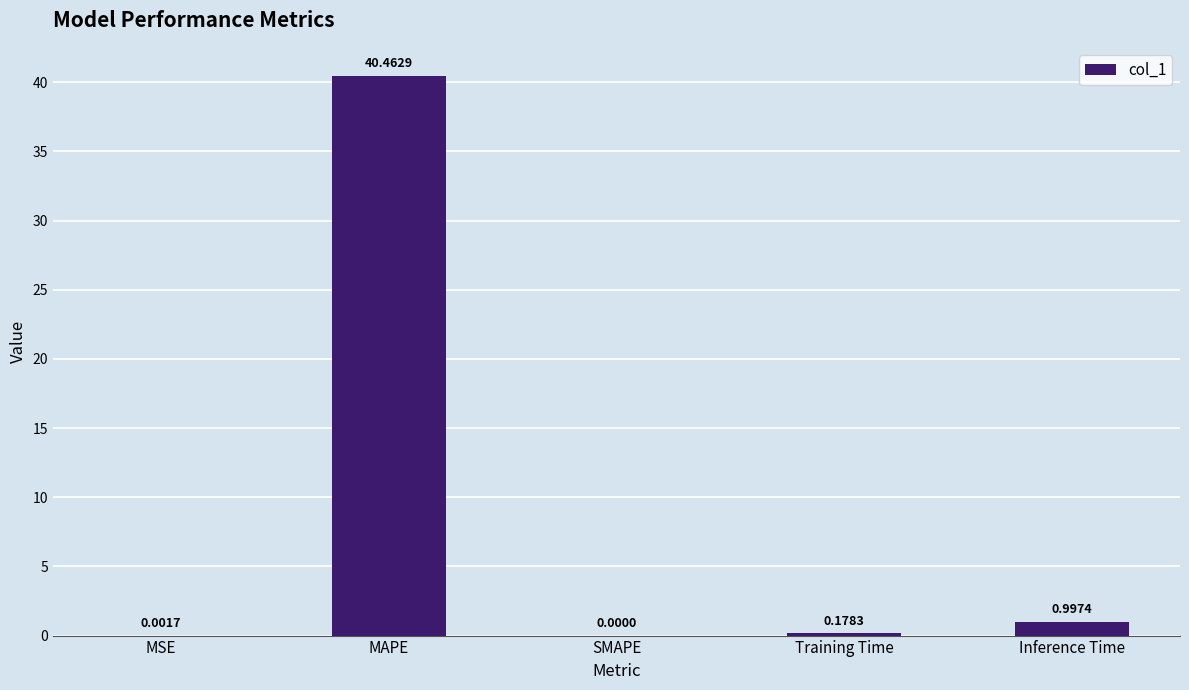

What is the sum of all values?

41.6